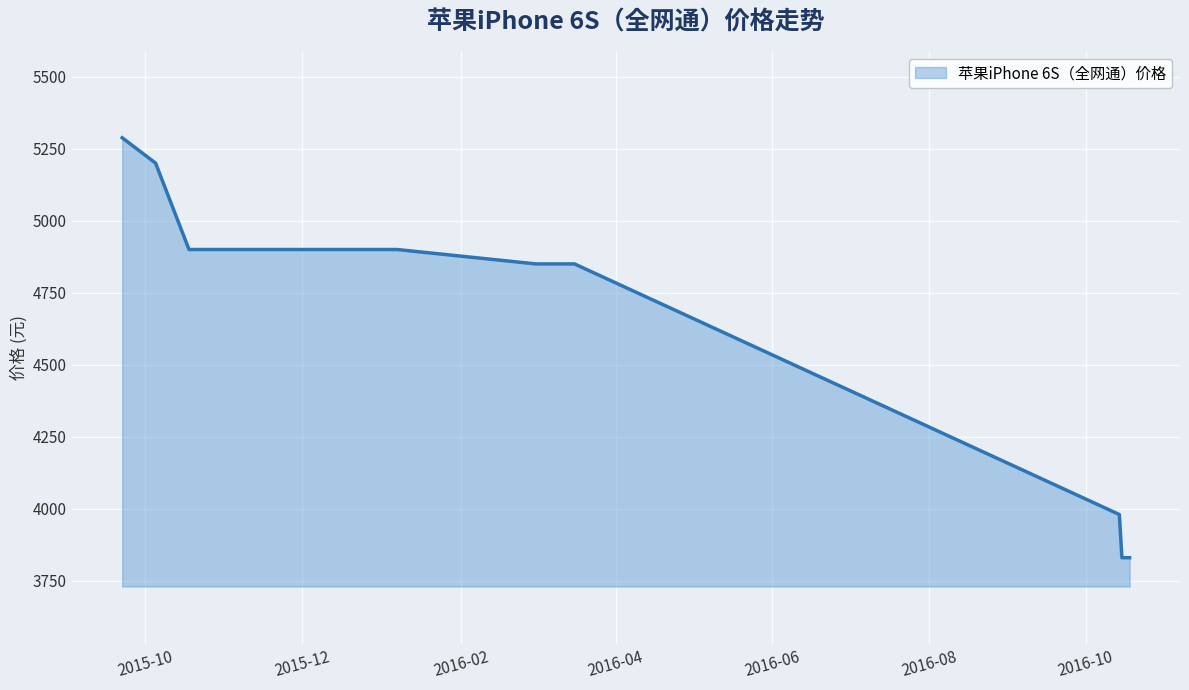

What is the smallest value displayed?

3830